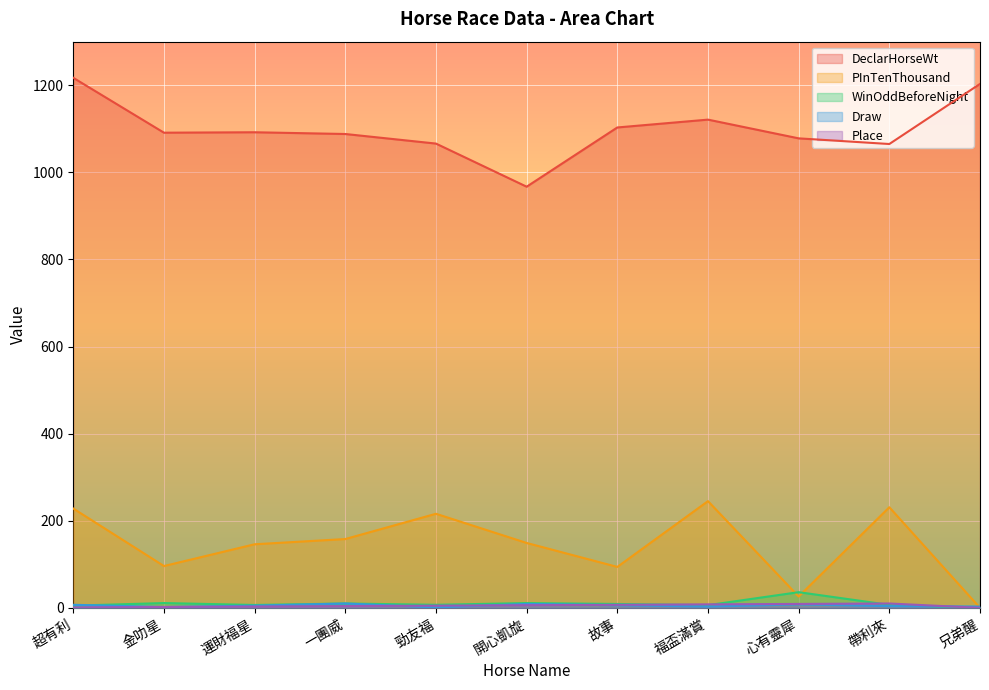

True or false: PInTenThousand and DeclarHorseWt intersect in this chart.

False